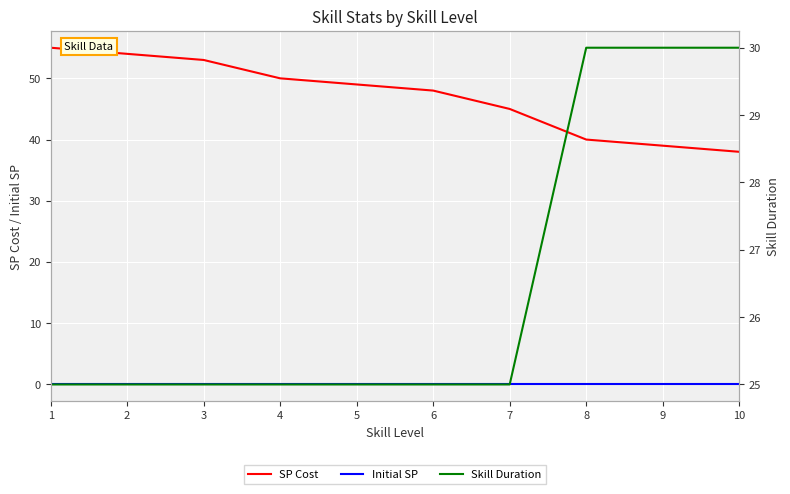

Which label corresponds to the smallest value in the chart?

1